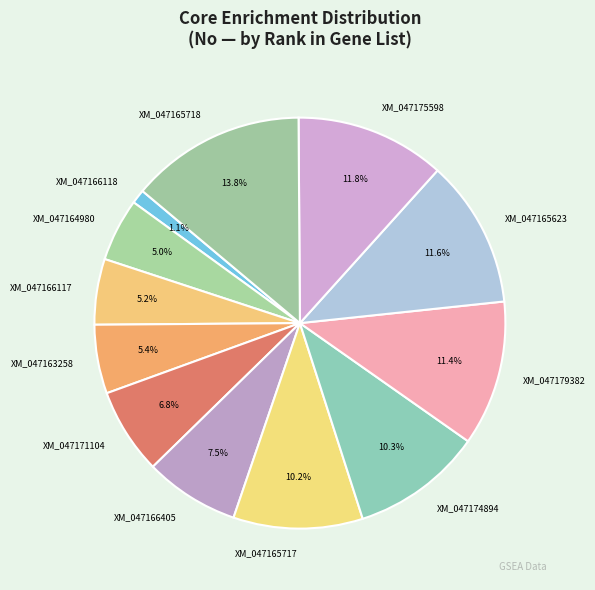

To the nearest percent, what portion does XM_047165717 represent?

10%